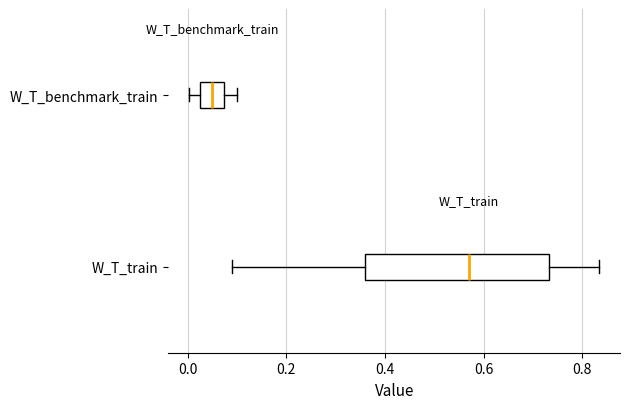

Where does the median line of the box for W_T_train sit on the x-axis? The values are not printed on the chart, so give them approximately, as read against the axis.

0.58